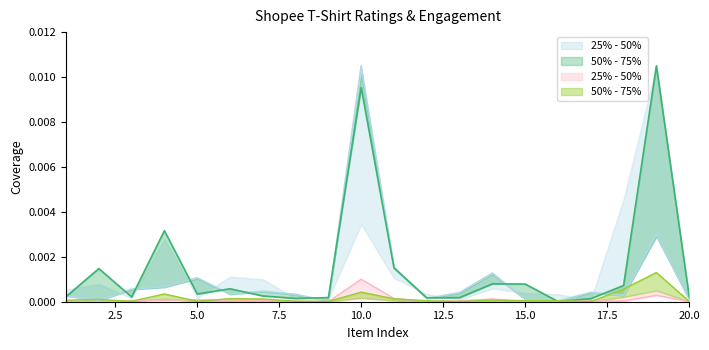

Which has a higher value, 14 or 18?

18